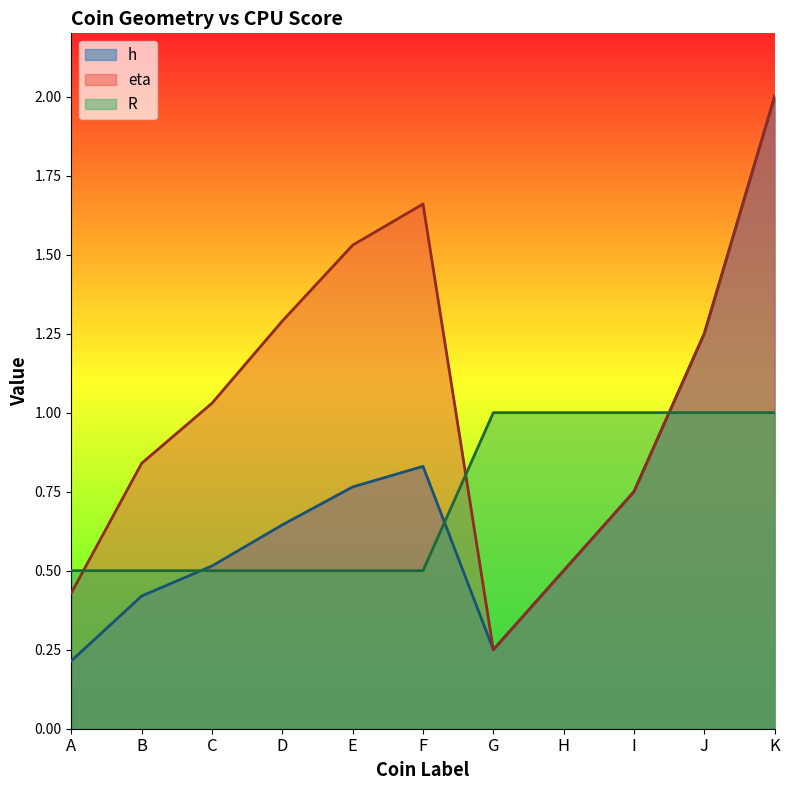

Reading left to right, list all the values displayed in this chart.

h: A=0.2	B=0.4	C=0.5	D=0.6	E=0.8	F=0.8	G=0.2	H=0.5	I=0.8	J=1.2	K=2.0
eta: A=0.4	B=0.8	C=1.0	D=1.3	E=1.5	F=1.7	G=0.2	H=0.5	I=0.8	J=1.2	K=2.0
R: A=0.5	B=0.5	C=0.5	D=0.5	E=0.5	F=0.5	G=1.0	H=1.0	I=1.0	J=1.0	K=1.0